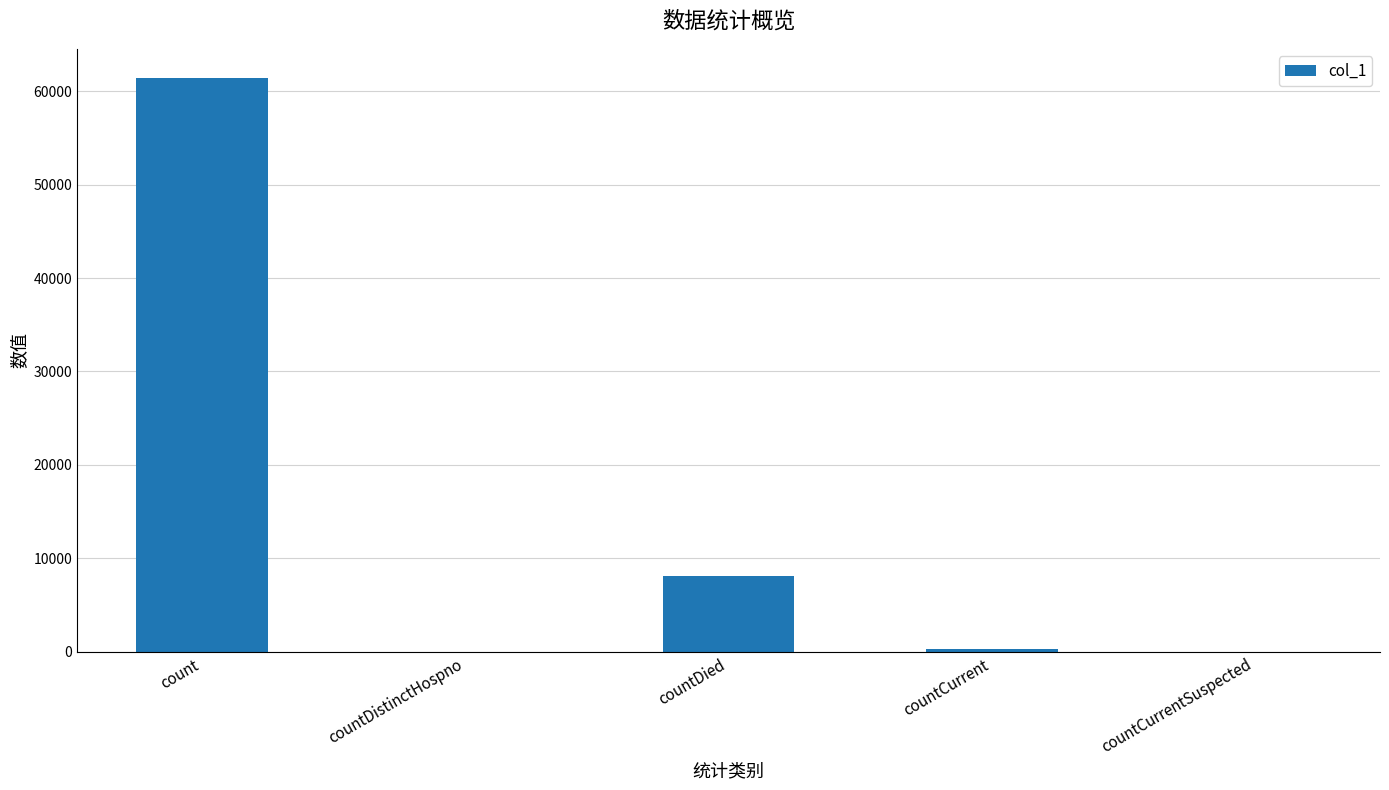

The chart shows a value of -27614 at countDistinctHospno. True or false?

False